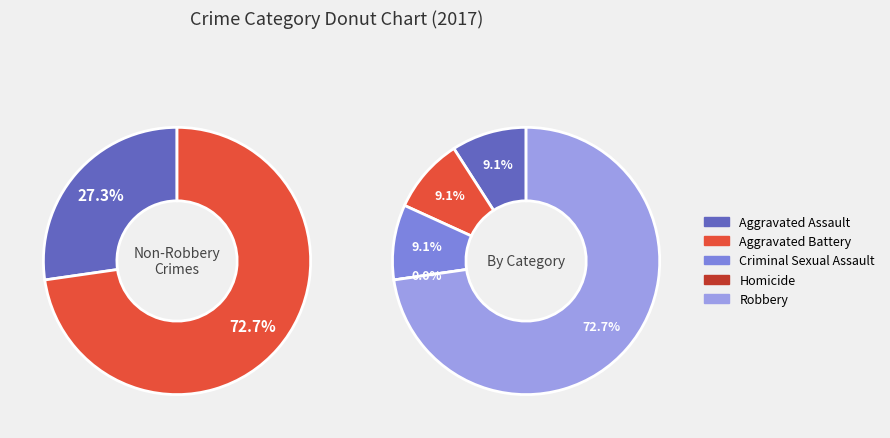

Is Robbery the majority of the pie?

Yes